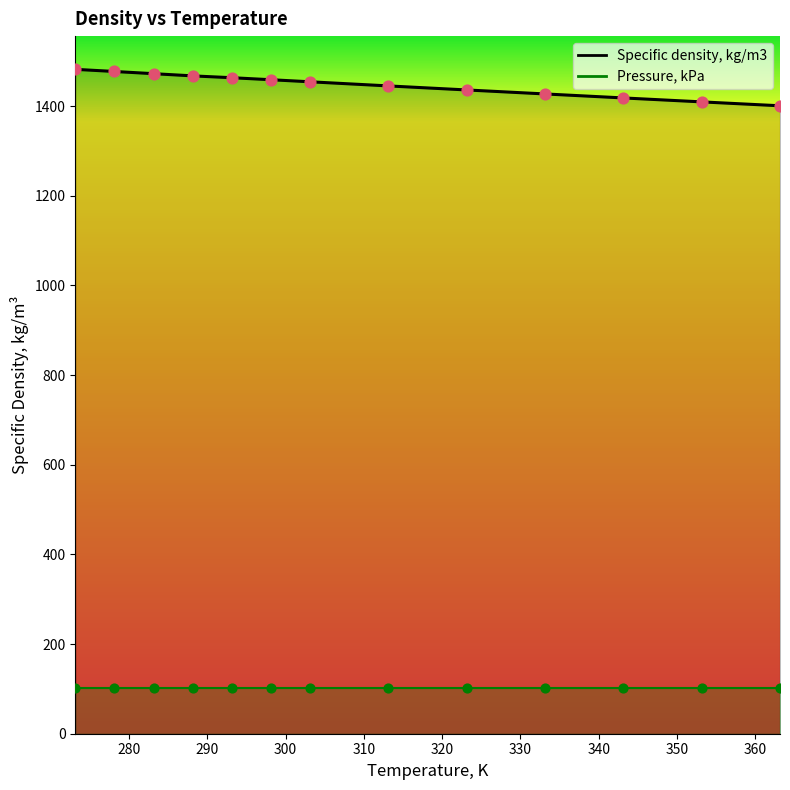

Which series has the largest total across all categories?

Specific density, kg/m3